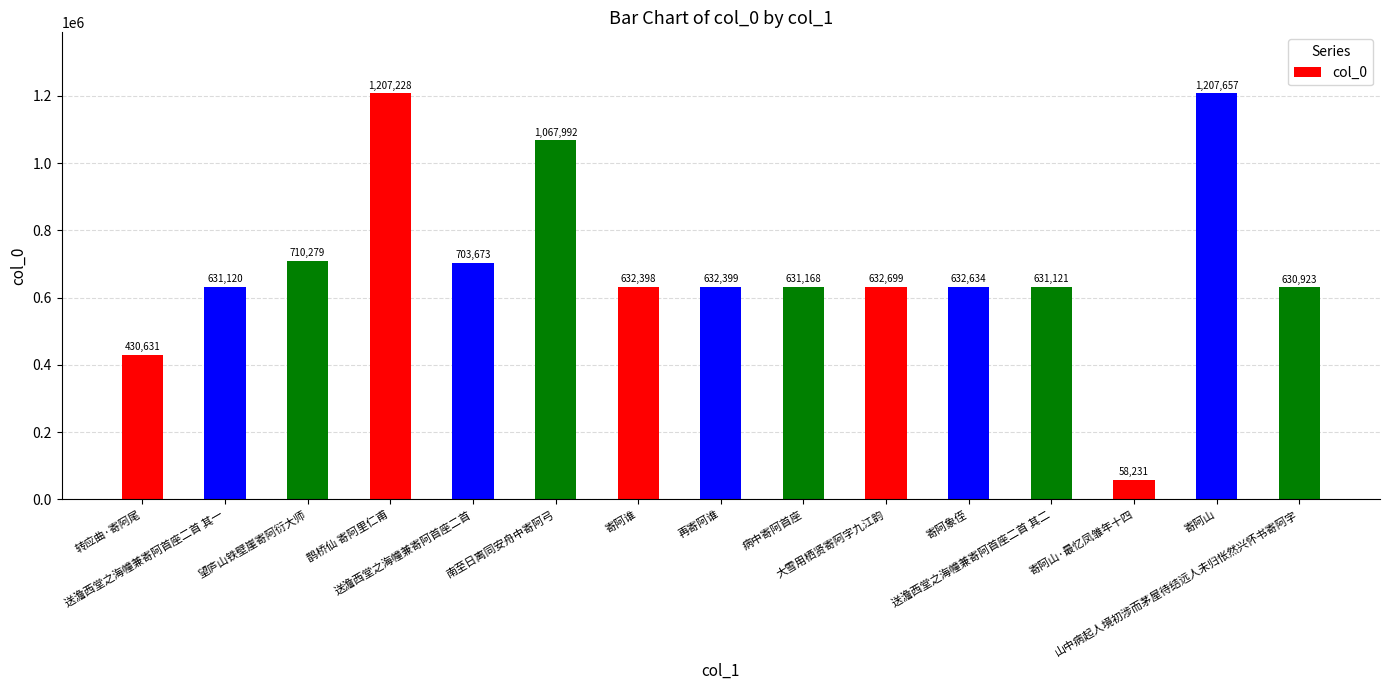

How many categories are shown in the chart?

15